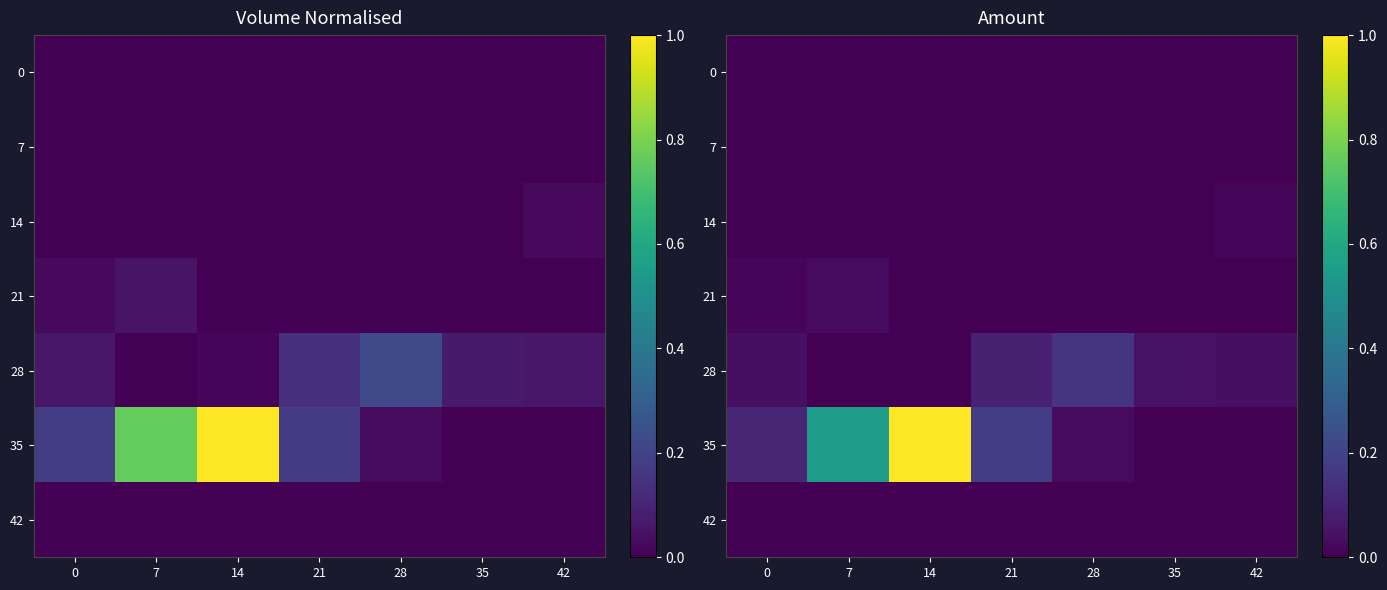

List the series in order of their peak value, lowest first.

0, 42, 7, 14, 21, 28, 35